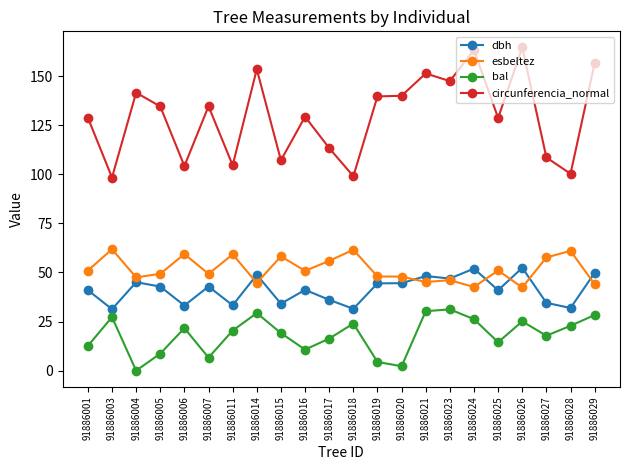

Which series changed the most between 91886018 and 91886026?

circunferencia_normal